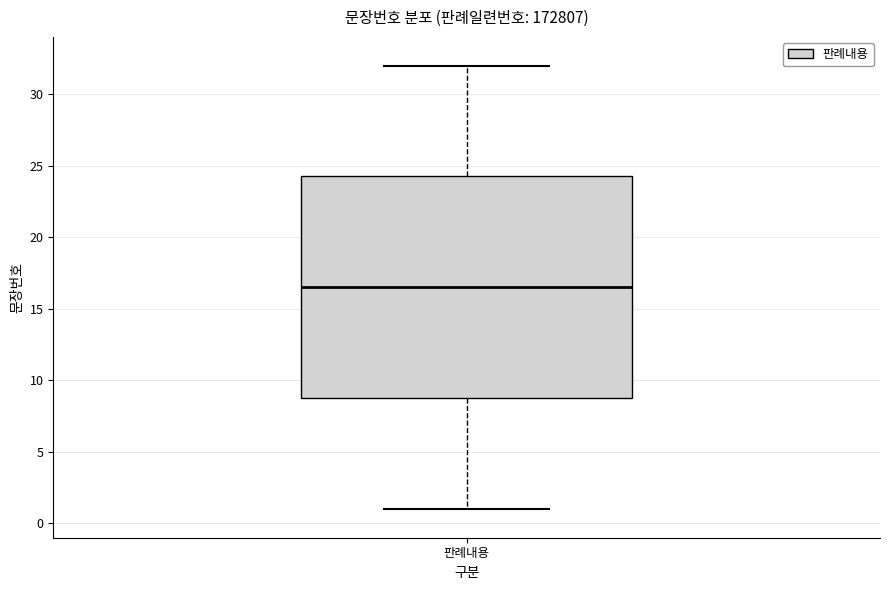

Transcribe this box plot: give where the median line is, the range the box spans, and where the two whiskers end, as read against the y-axis. The values are not printed on the chart, so give them approximately, as read against the axis.

median 16.5, box 9.0 to 24.5, whiskers 1.0 to 32.0